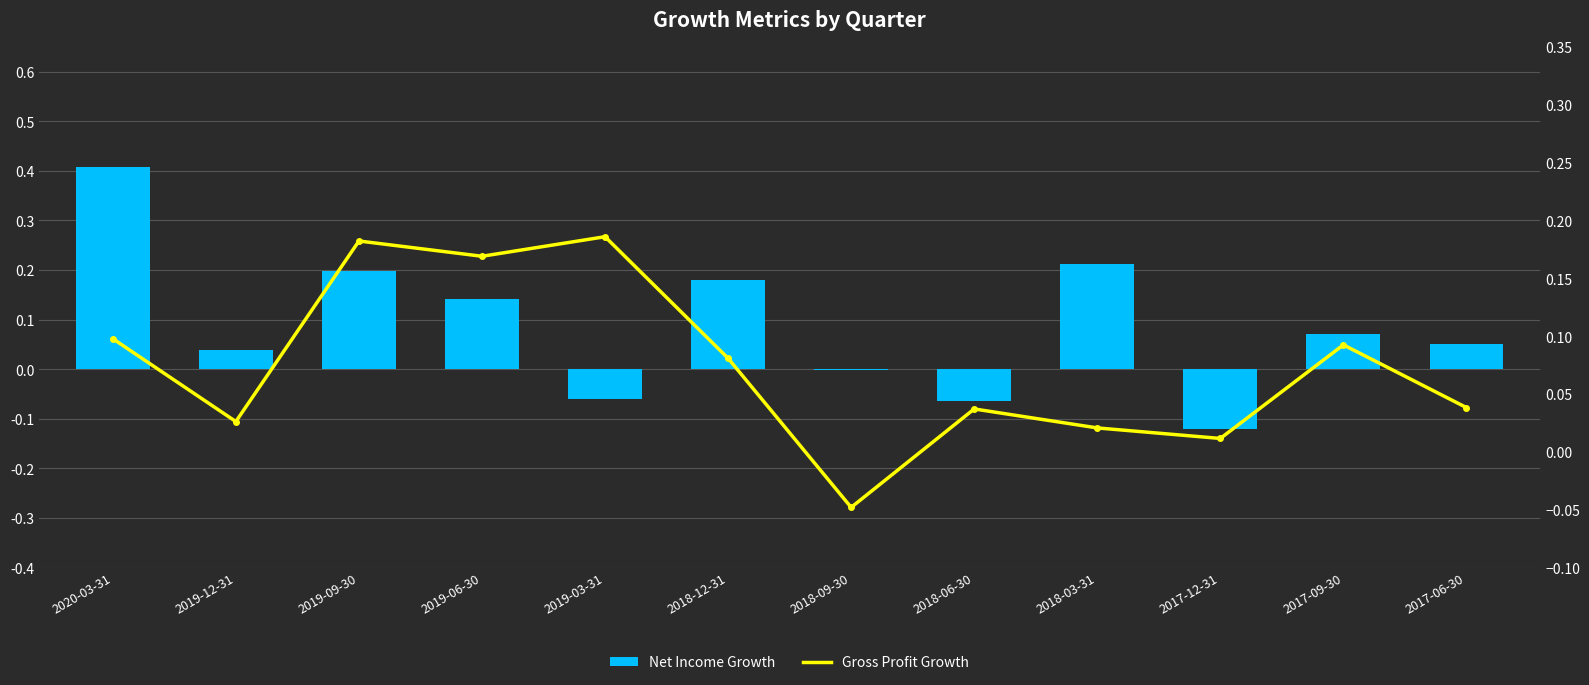

At how many categories does at least one series exceed 0?

11